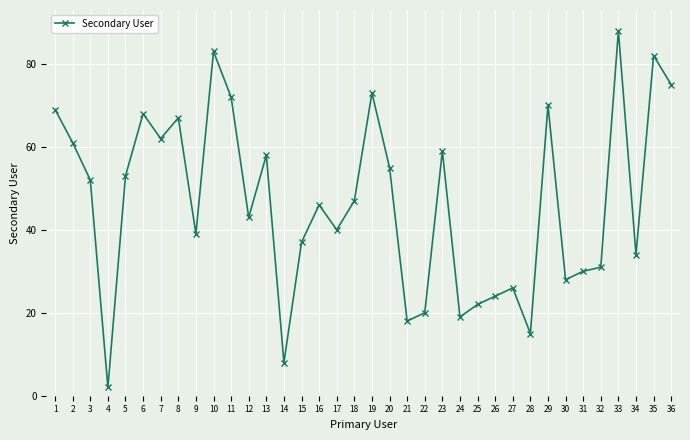

How many lines are shown in the chart?

1